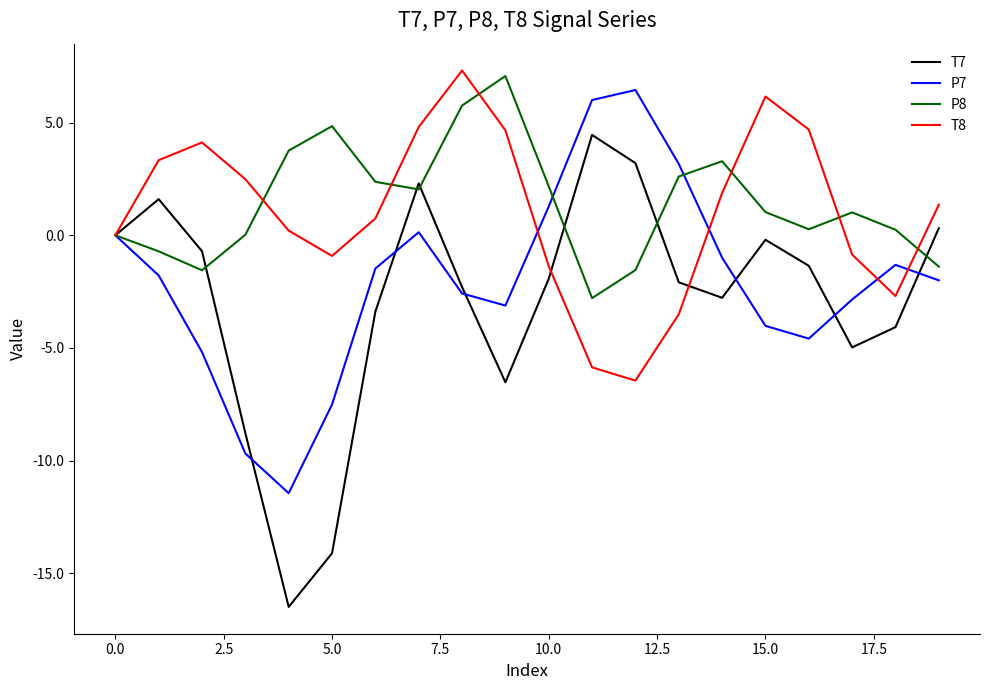

What is the lowest value of the T7 series?

-16.5